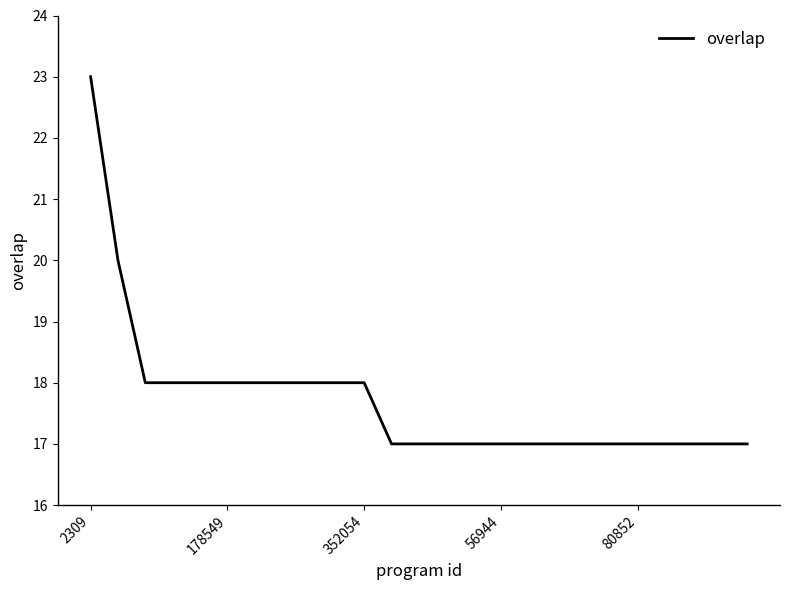

What is the smallest value displayed?

17